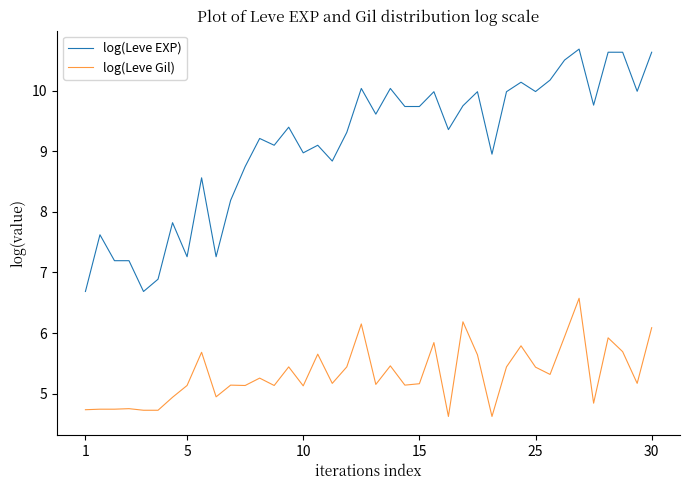

What is the difference between the maximum and minimum values in the log(Leve EXP) series?

4.0